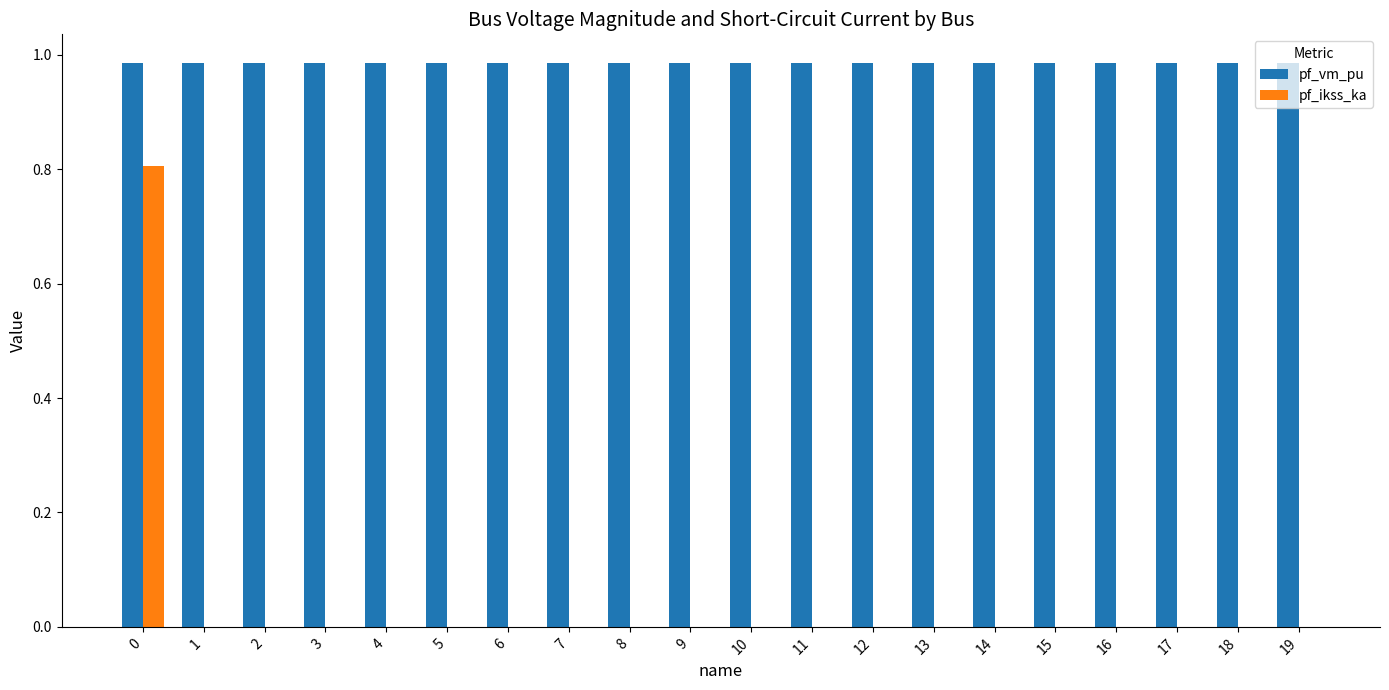

What is the sum of all pf_vm_pu values?

19.7